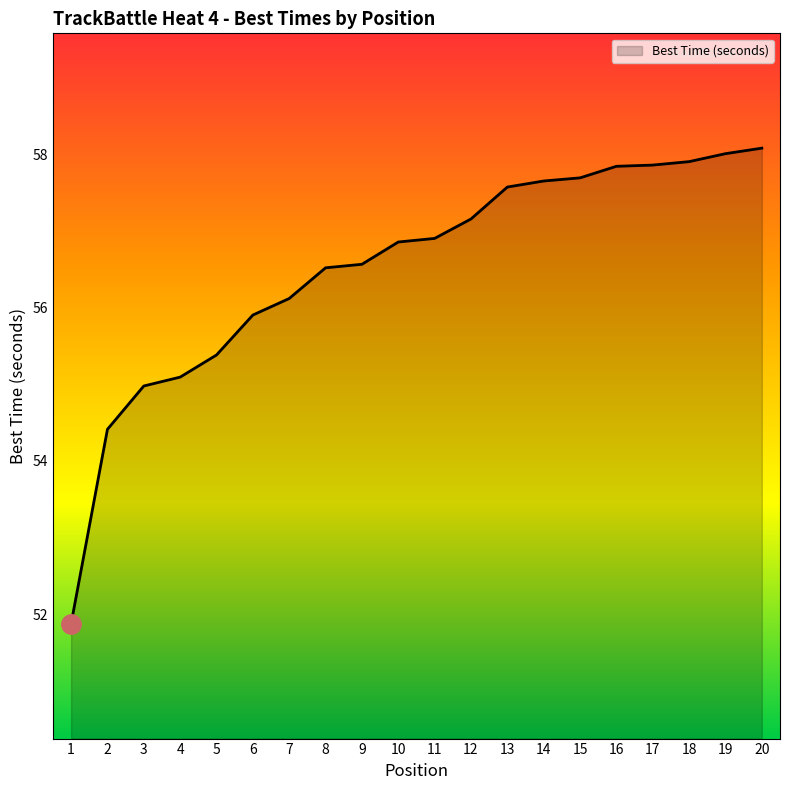

What is the maximum value shown in the chart?

58.1